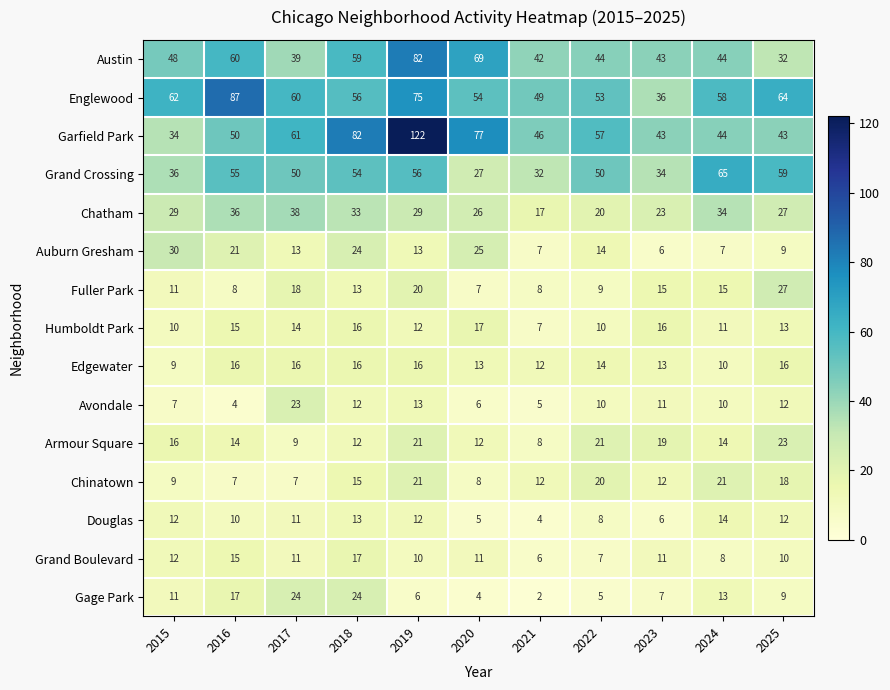

Which category has the highest value across all series?

2019